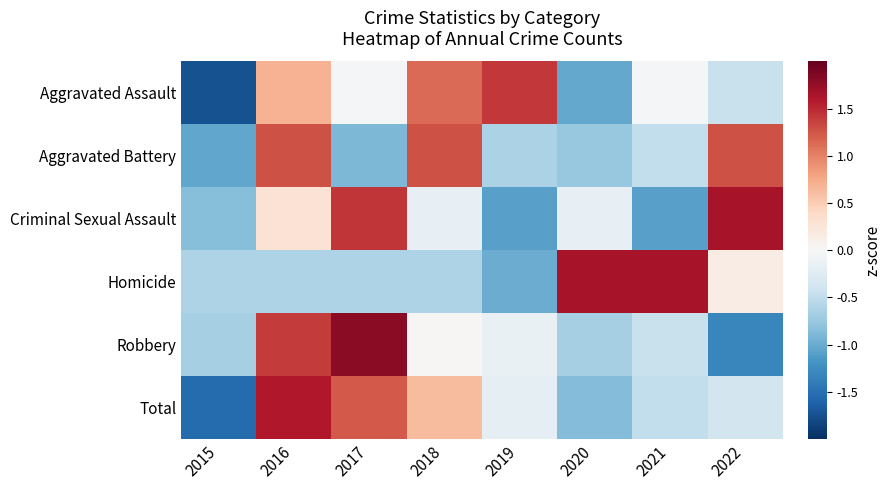

How many distinct data groups are displayed?

6